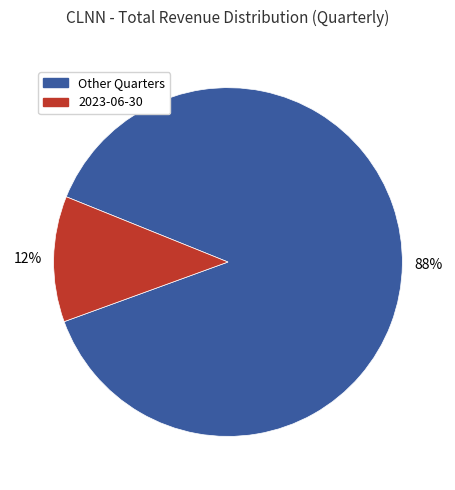

How many segments does this pie chart have?

2